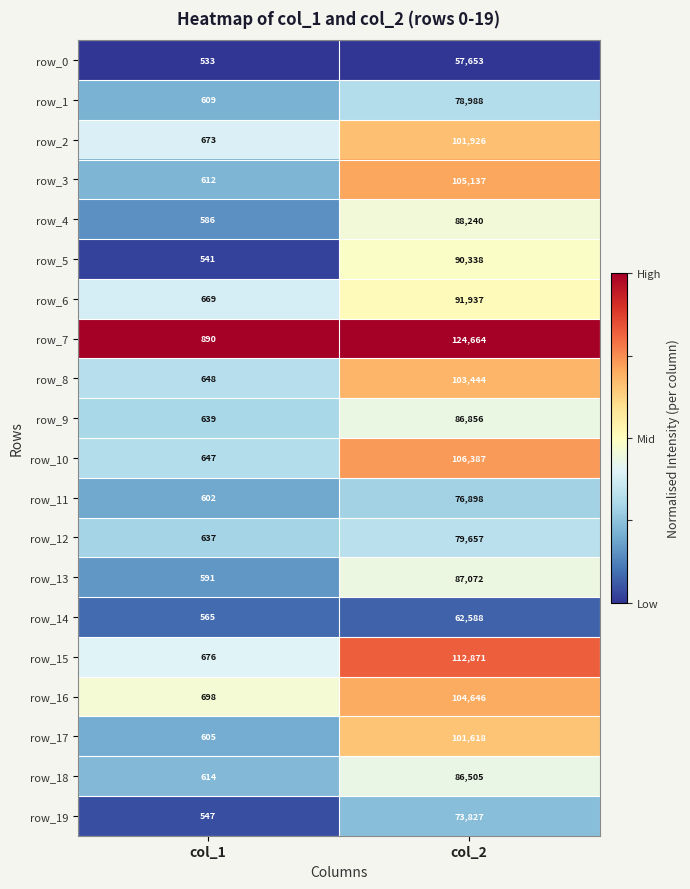

Between col_1 and col_2, which series saw the biggest shift?

row_7